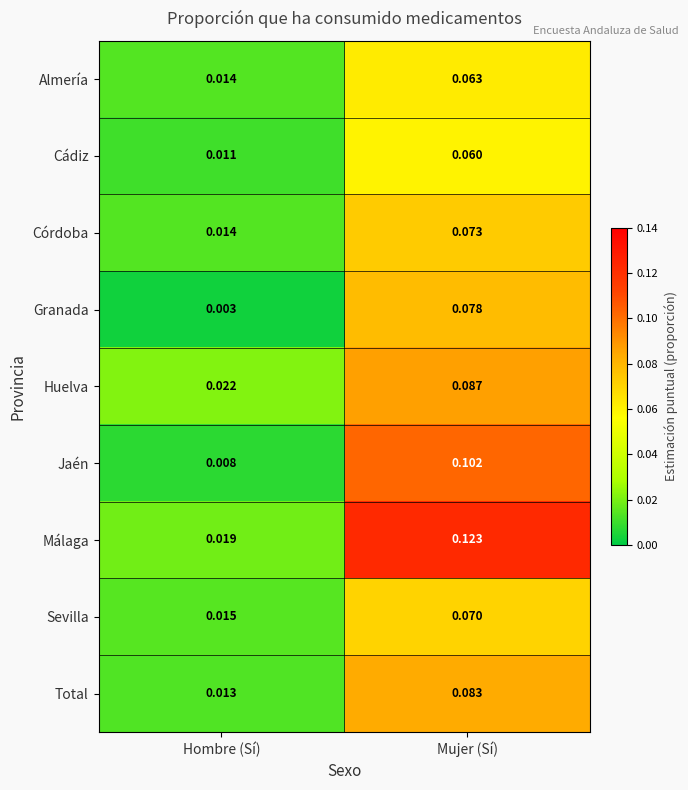

Which series has the largest total across all categories?

Málaga